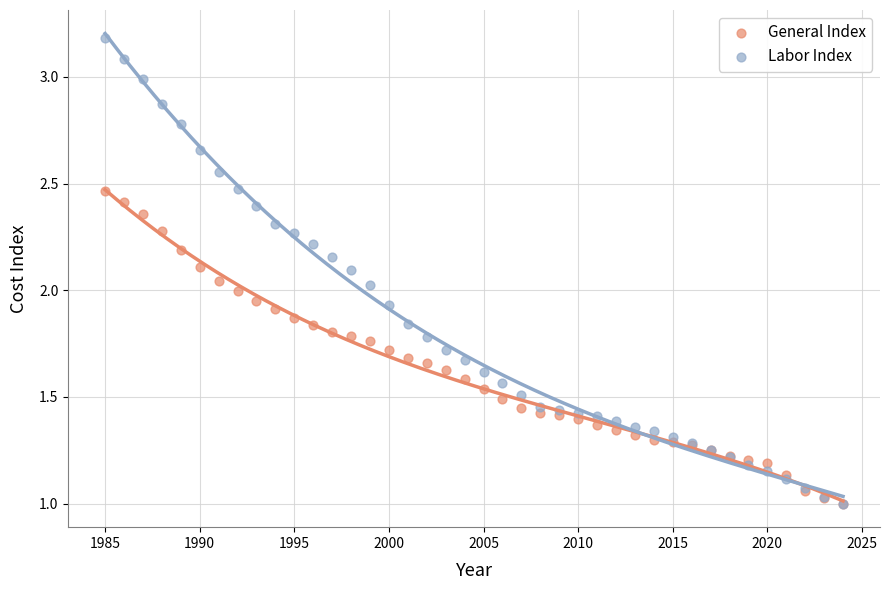

What are all the series names shown in the legend?

General Index, Labor Index